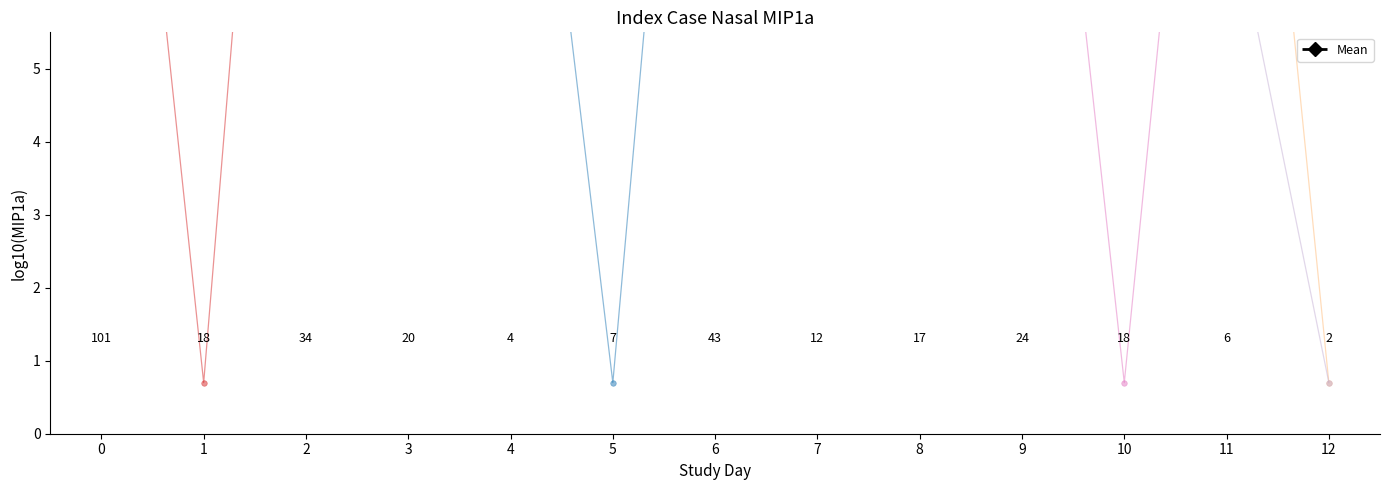

How many times do Subject 1 and Mean cross each other?

7